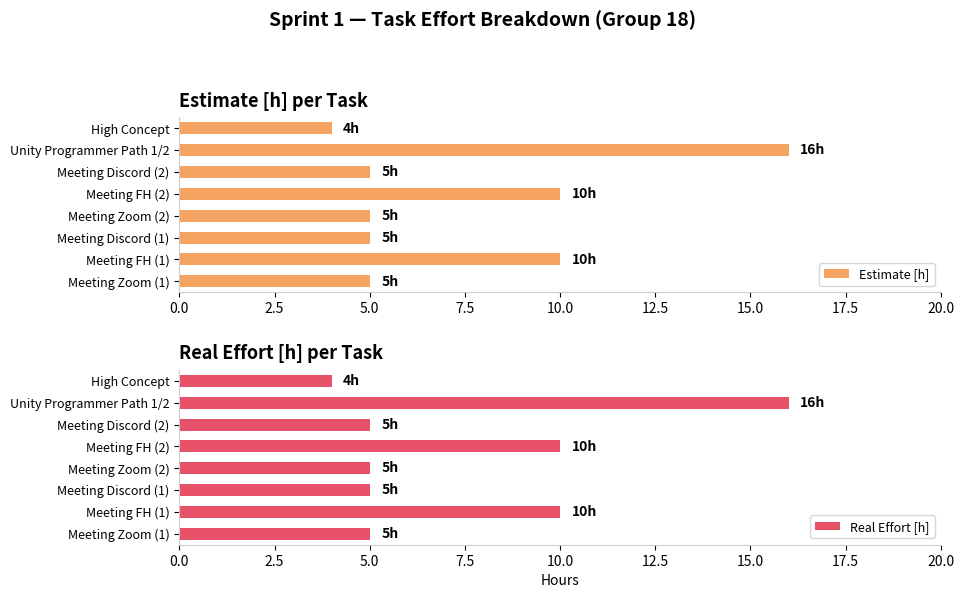

Rank the series by their maximum value, from lowest to highest.

Estimate [h], Real Effort [h]